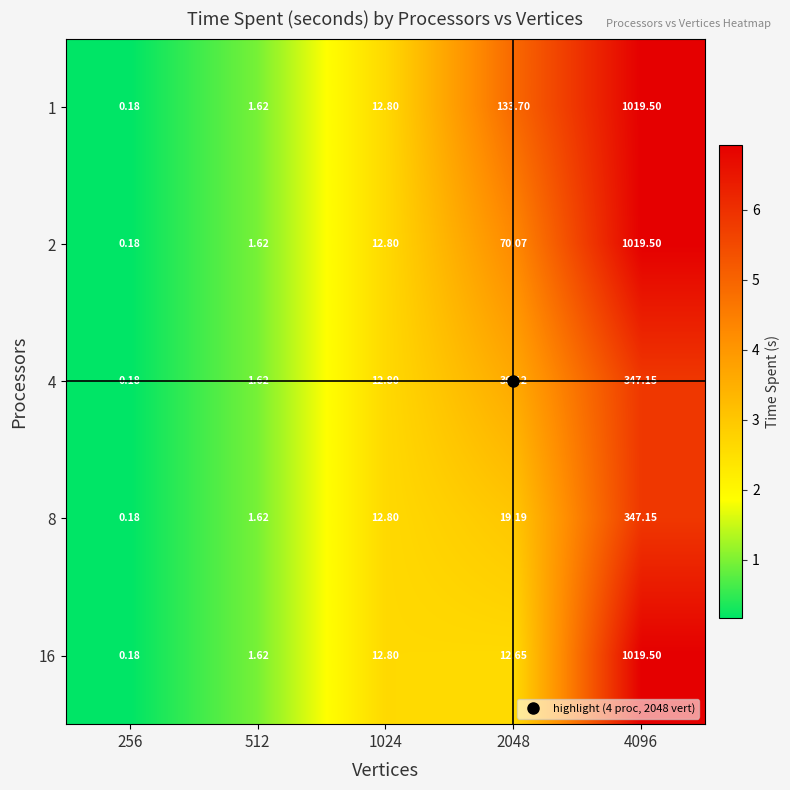

Is the value of 2 at 2048 greater than the value of 1 at 256?

Yes